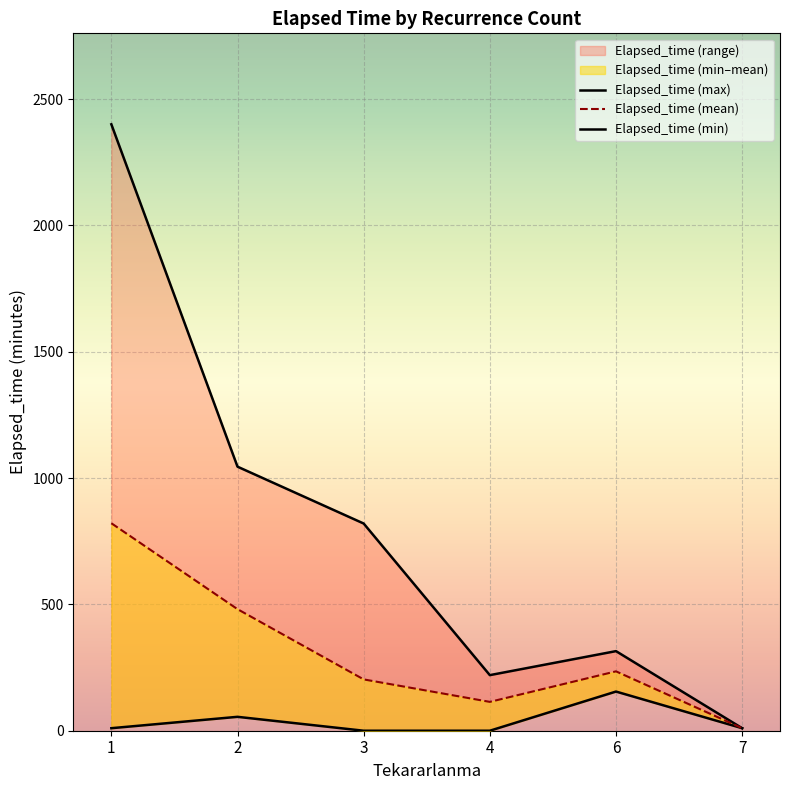

What is the sum of the Elapsed_time (mean) values at 4 and 7?

124.2